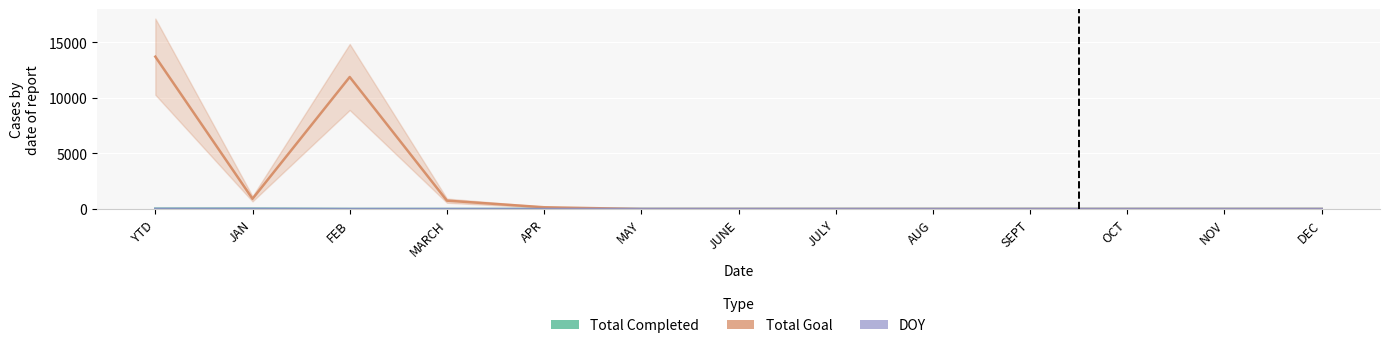

What is the label of the 13th point from the left?

DEC